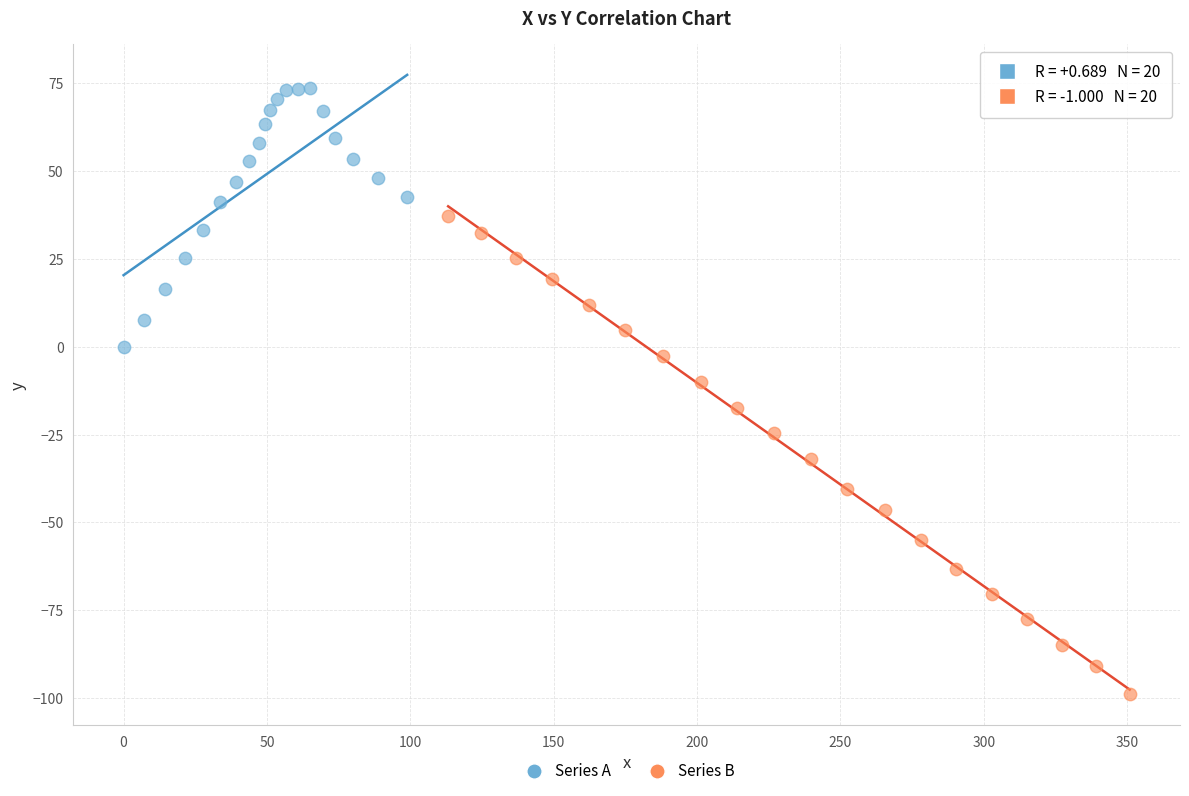

Which series contains the lowest Y value?

Series B